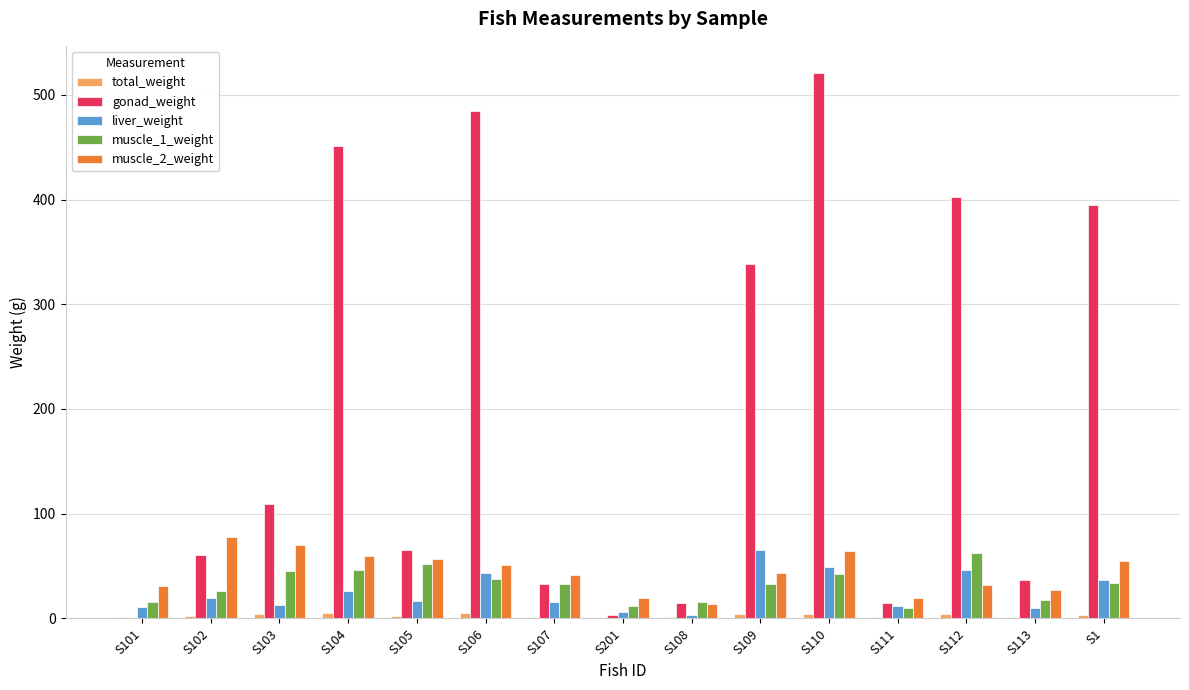

What is the total value across all series at S111?

57.9